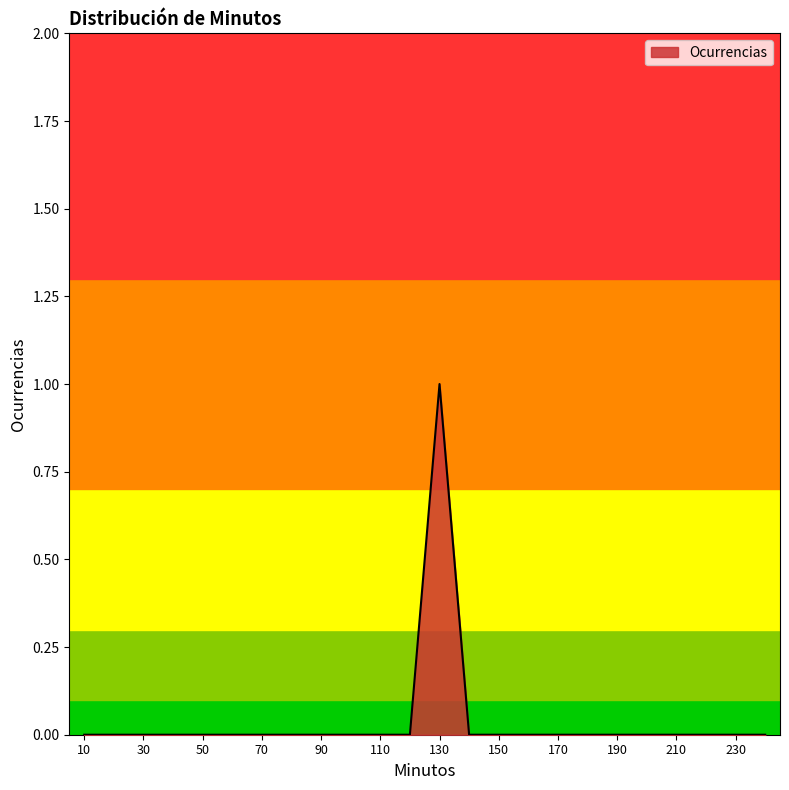

How many values are between 0 and 1?

24